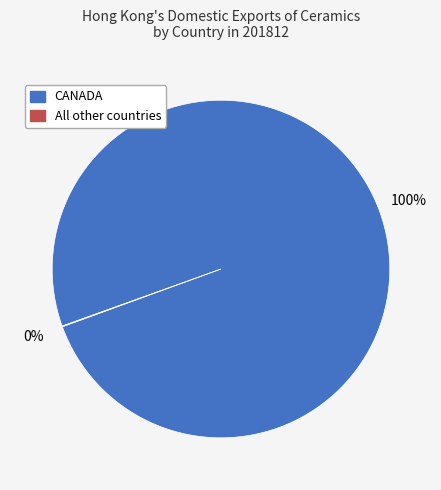

Does any single category account for the majority?

Yes